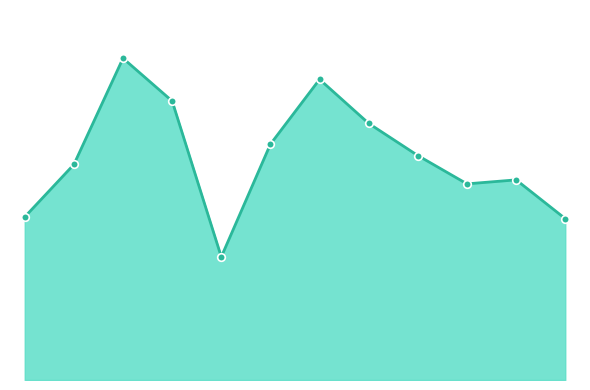

Is this an area chart (filled region under the line)?

Yes